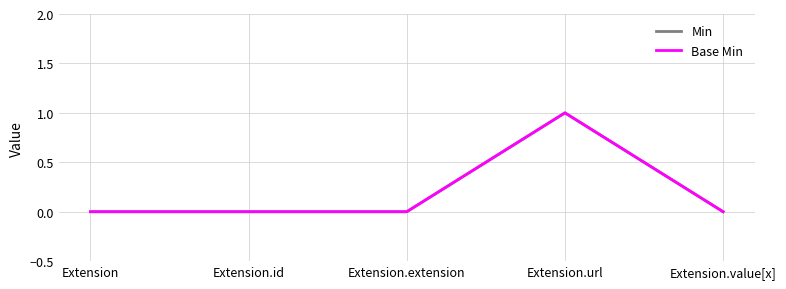

Does the chart have visible grid lines?

Yes